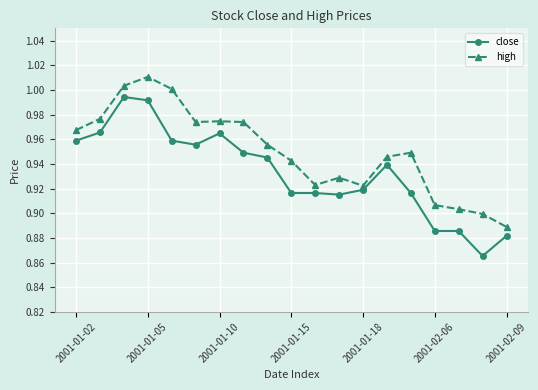

What is the difference between the maximum and second lowest values in the close series?

0.1